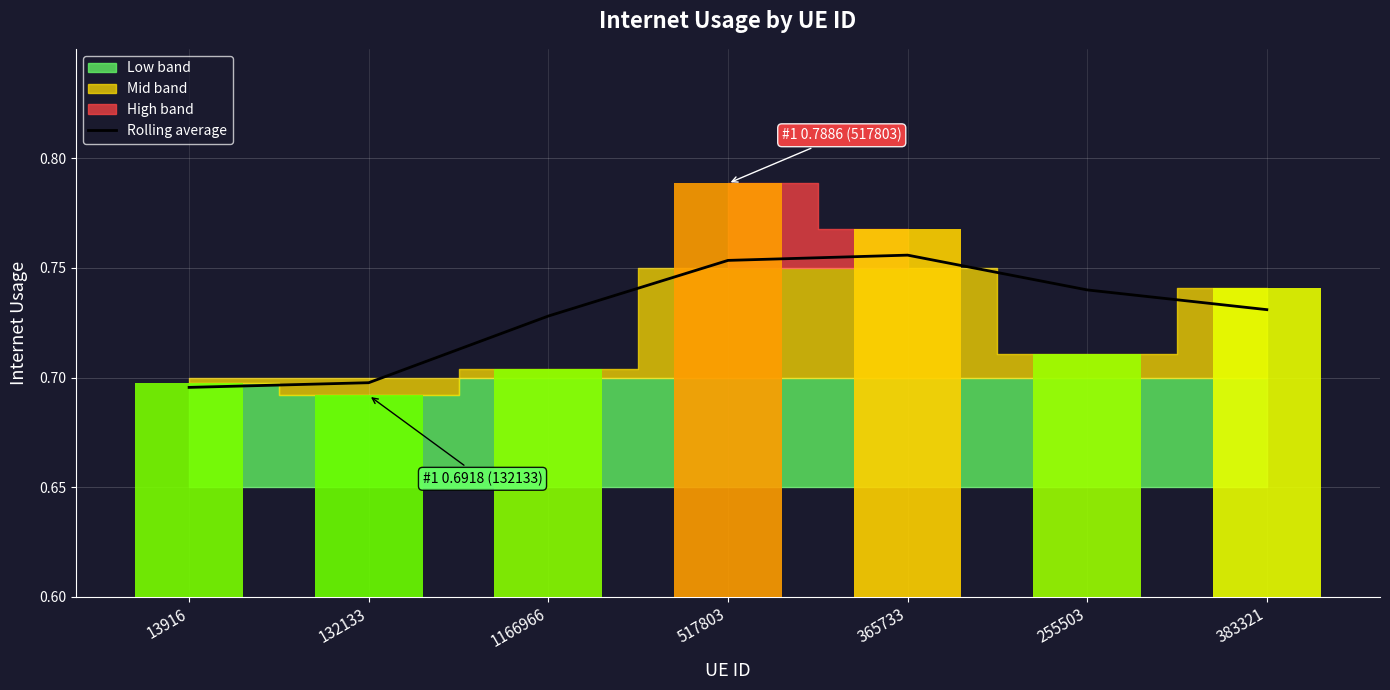

What is the sum of the values at 383321 and 1166966?

1.5